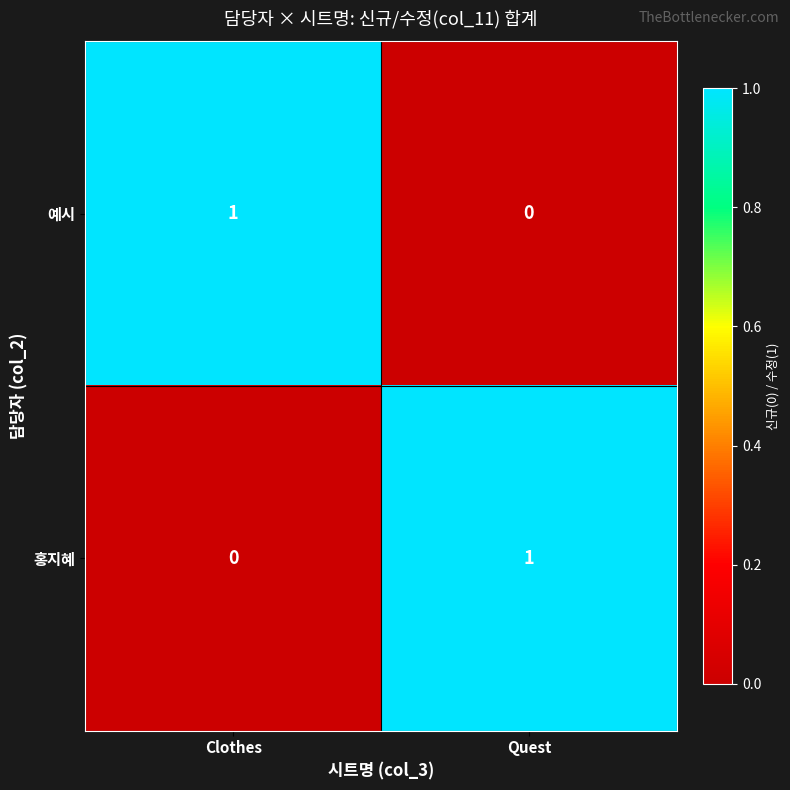

At which label is 홍지혜 closest to 0?

Clothes